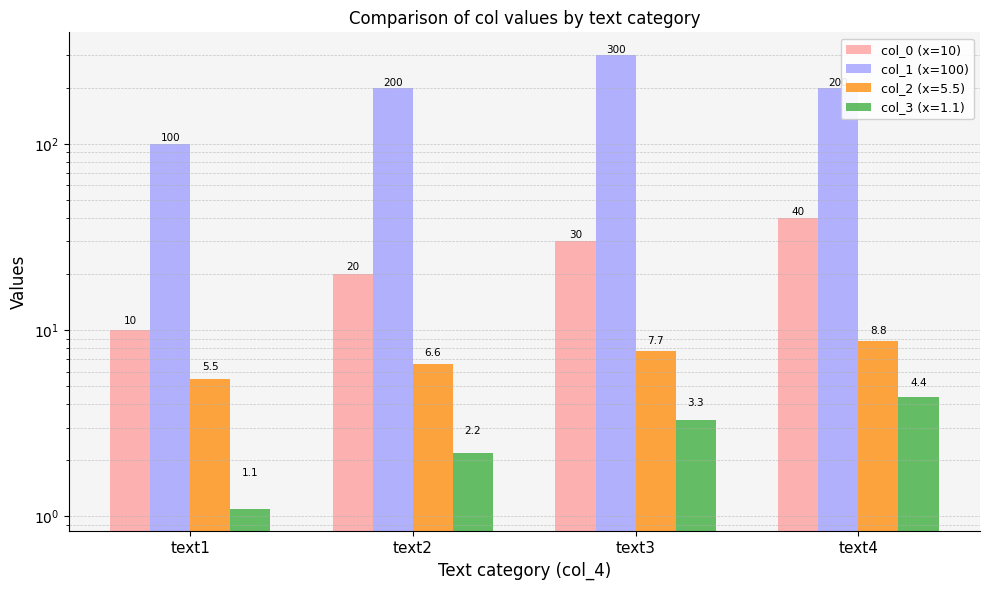

Between text3 and text4, which is larger?

text4